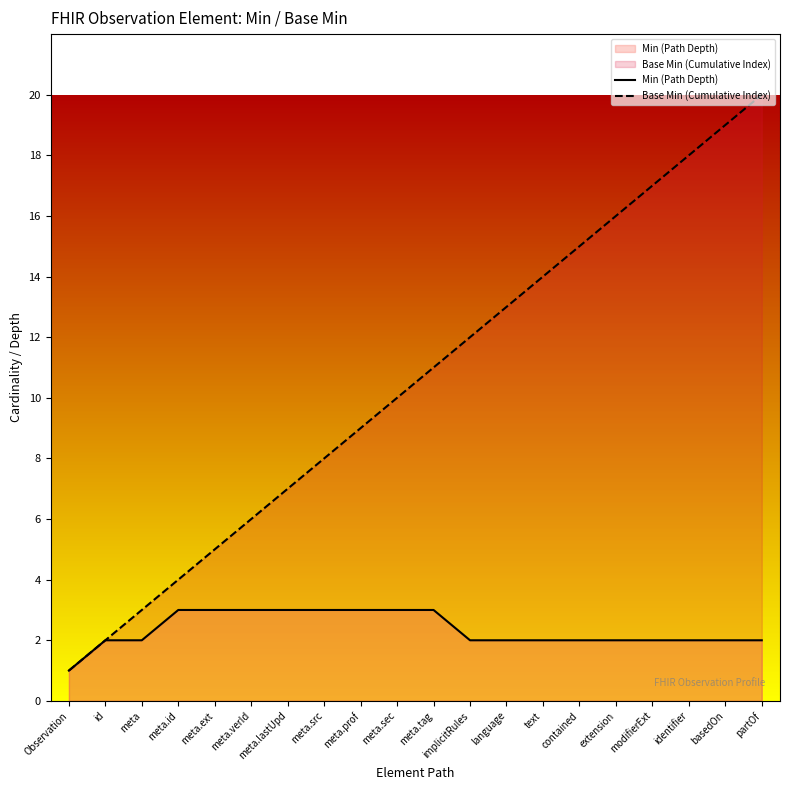

What is the approximate value of Min (Path Depth) at partOf?

2